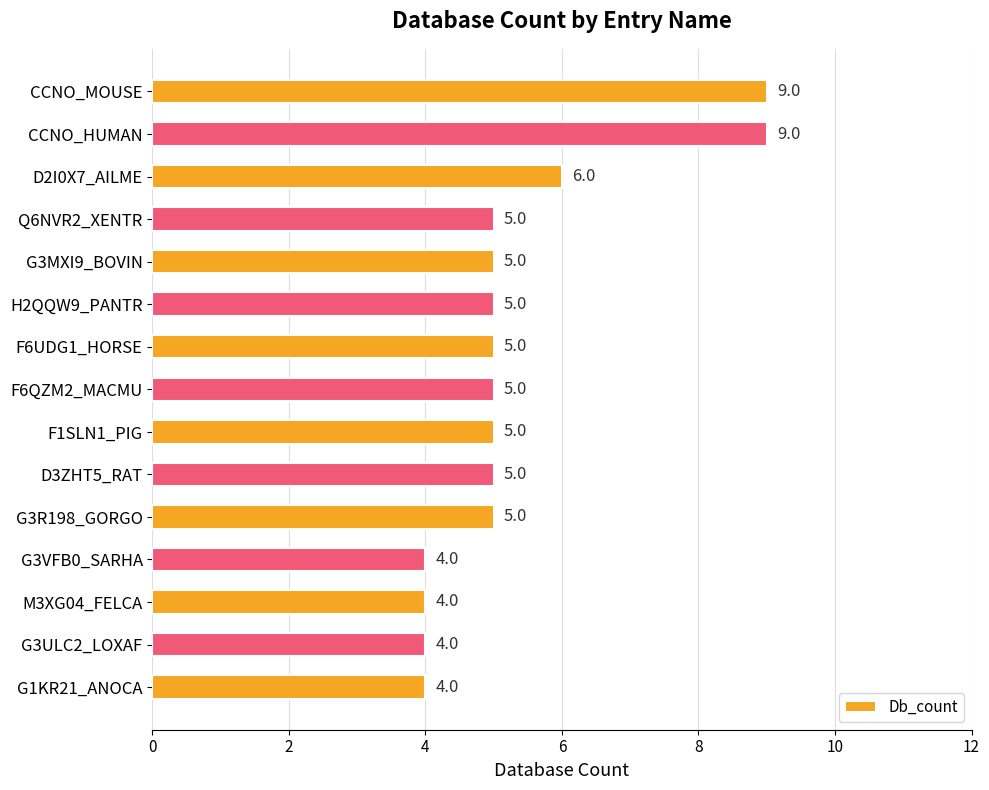

What is the minimum value shown in the chart?

4